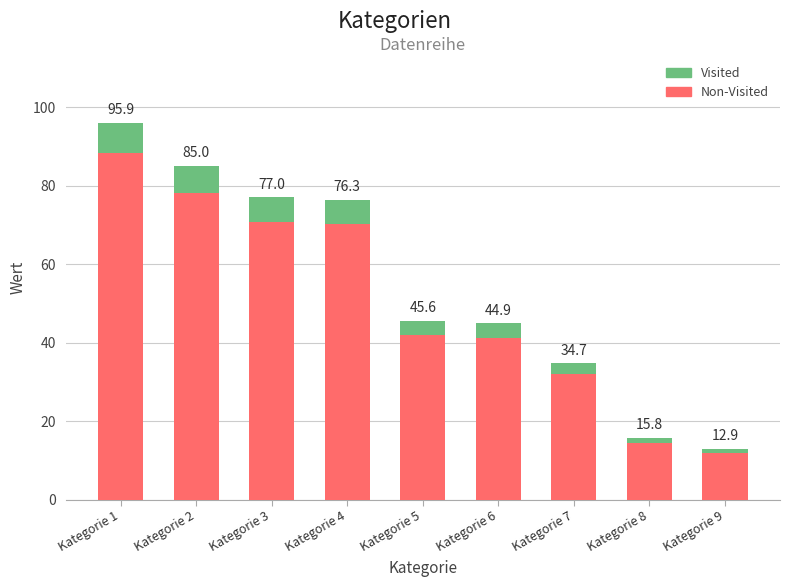

What is the total value across all series at Kategorie 3?

77.0